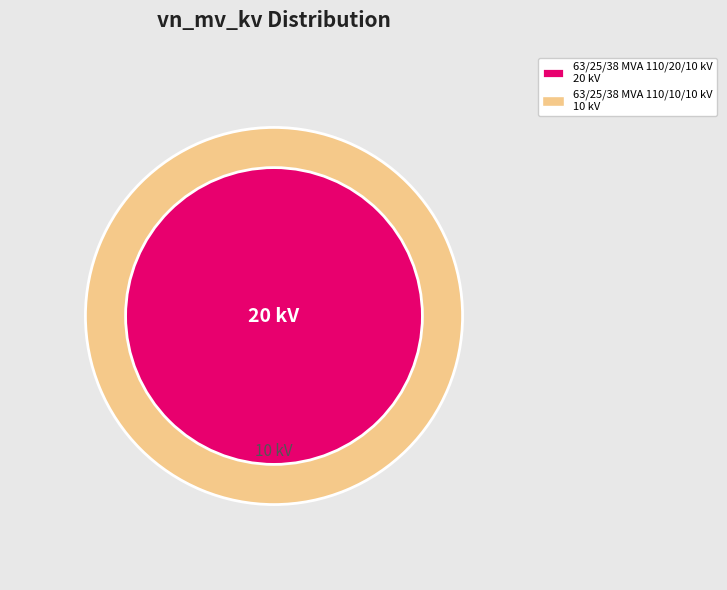

Does any single category account for the majority?

Yes